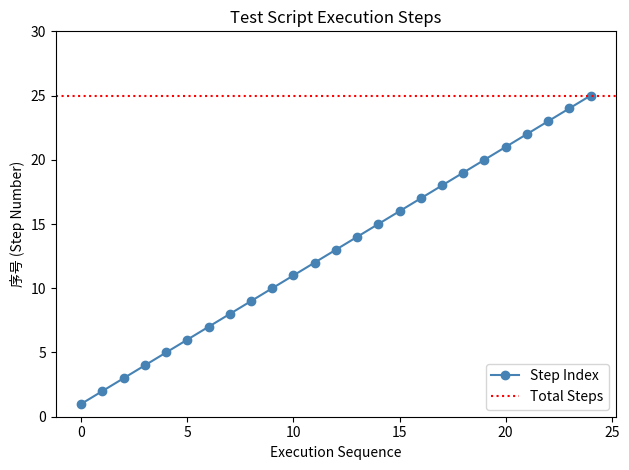

What is the maximum value for Step Index?

25